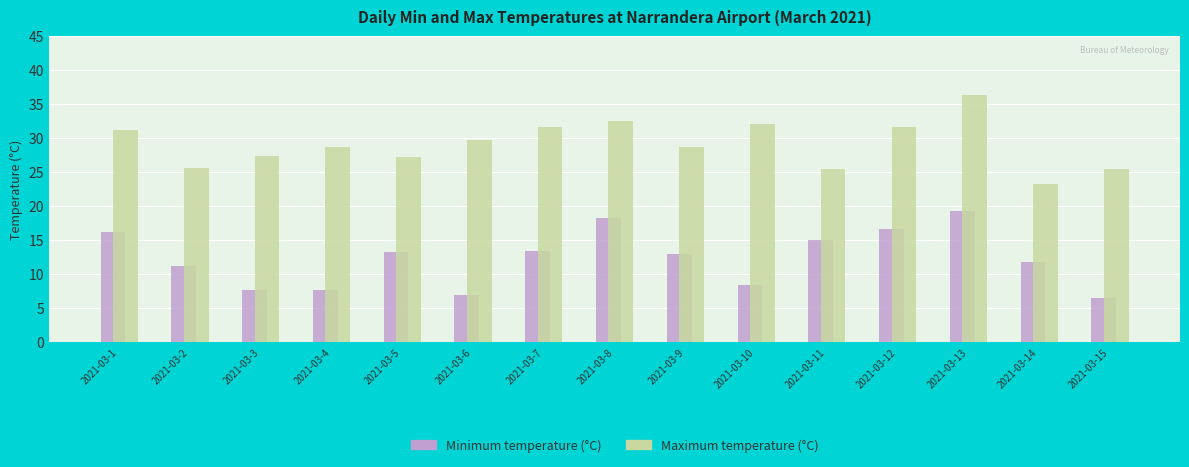

Is the value of Minimum temperature (°C) at 2021-03-2 greater than the value of Maximum temperature (°C) at 2021-03-2?

No